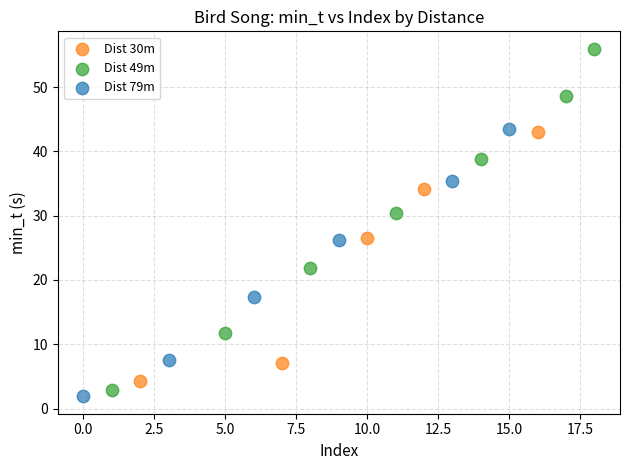

Which series reaches the maximum Y coordinate?

Dist 49m